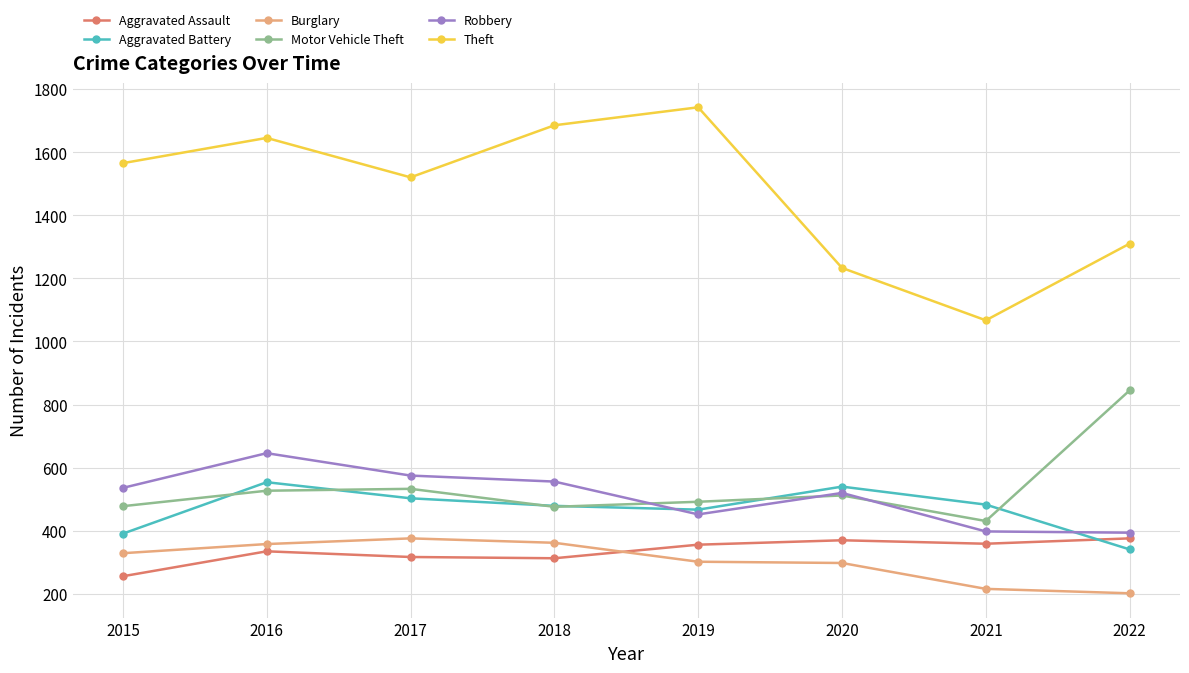

What is the sum of all Aggravated Assault values?

2682